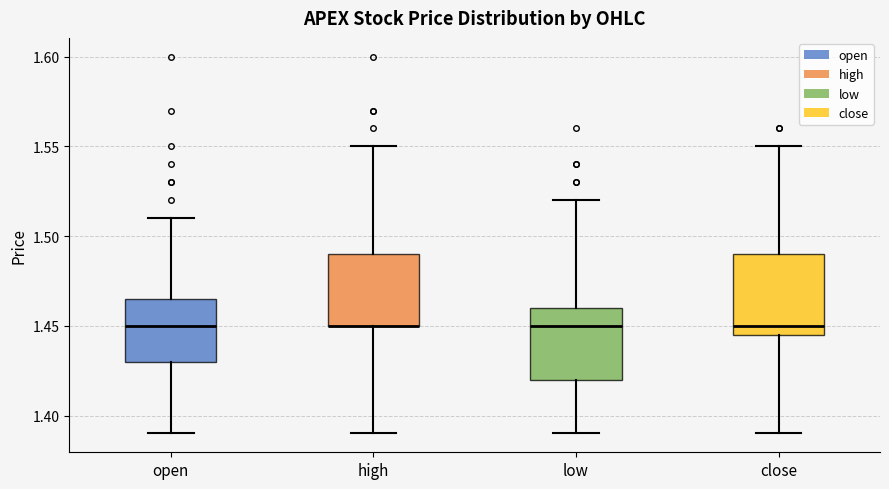

Reading left to right, read every box against the y-axis: the position of its median line, the range the box covers, and the ends of its whiskers. The values are not printed on the chart, so give them approximately, as read against the axis.

open: median 1.450, box 1.430 to 1.465, whiskers 1.390 to 1.510
high: median 1.450 (drawn on the box's lower edge), box 1.450 to 1.490, whiskers 1.390 to 1.550
low: median 1.450, box 1.420 to 1.460, whiskers 1.390 to 1.520
close: median 1.450, box 1.445 to 1.490, whiskers 1.390 to 1.550